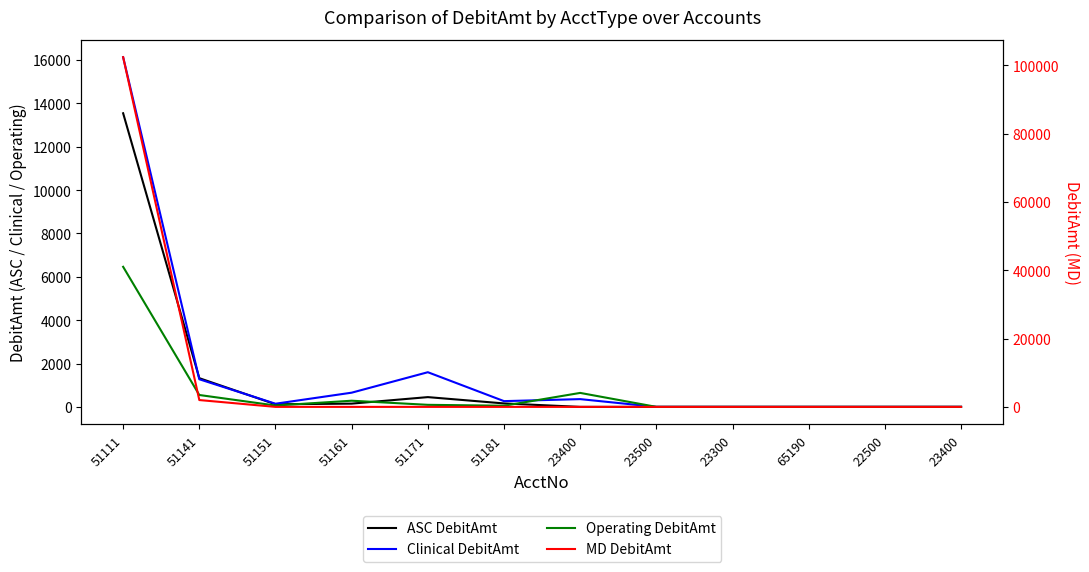

What are all the series names shown in the legend?

ASC DebitAmt, Clinical DebitAmt, Operating DebitAmt, MD DebitAmt